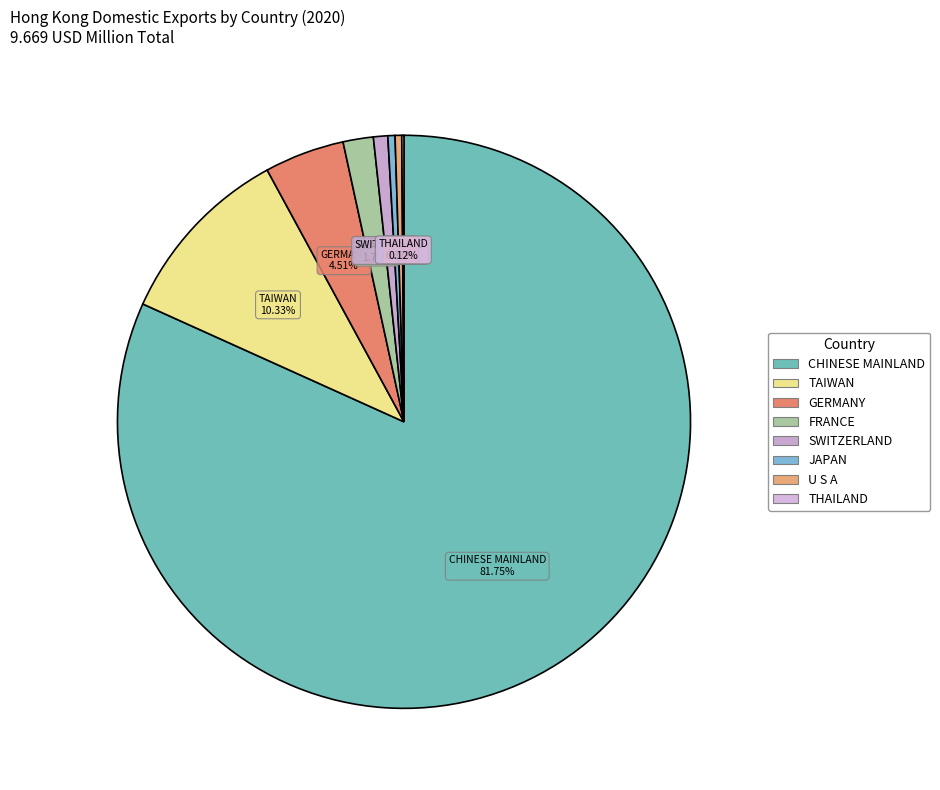

What is the total percentage of CHINESE MAINLAND and SWITZERLAND?

82.6%